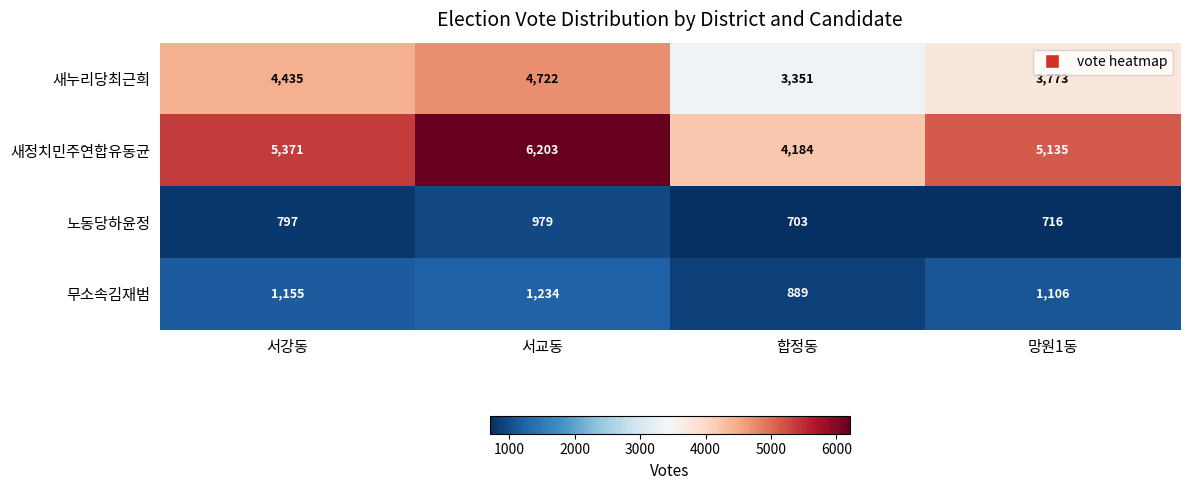

Which series changed the most between 서교동 and 합정동?

새정치민주연합유동균